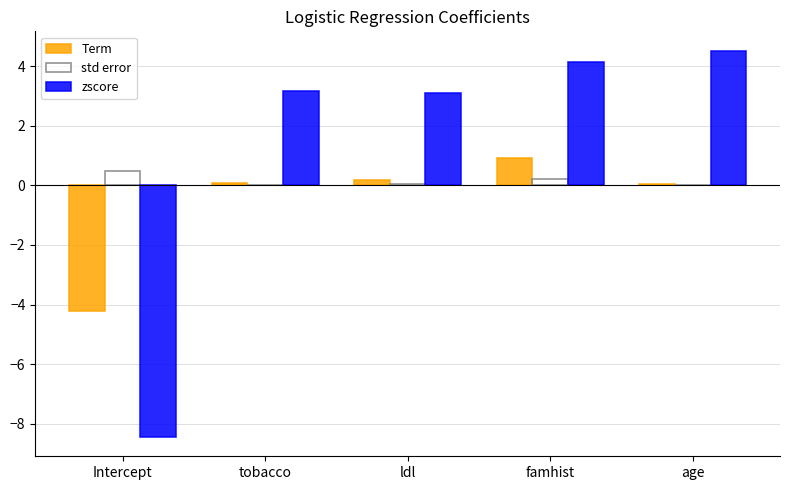

Between ldl and famhist, which series saw the biggest shift?

zscore